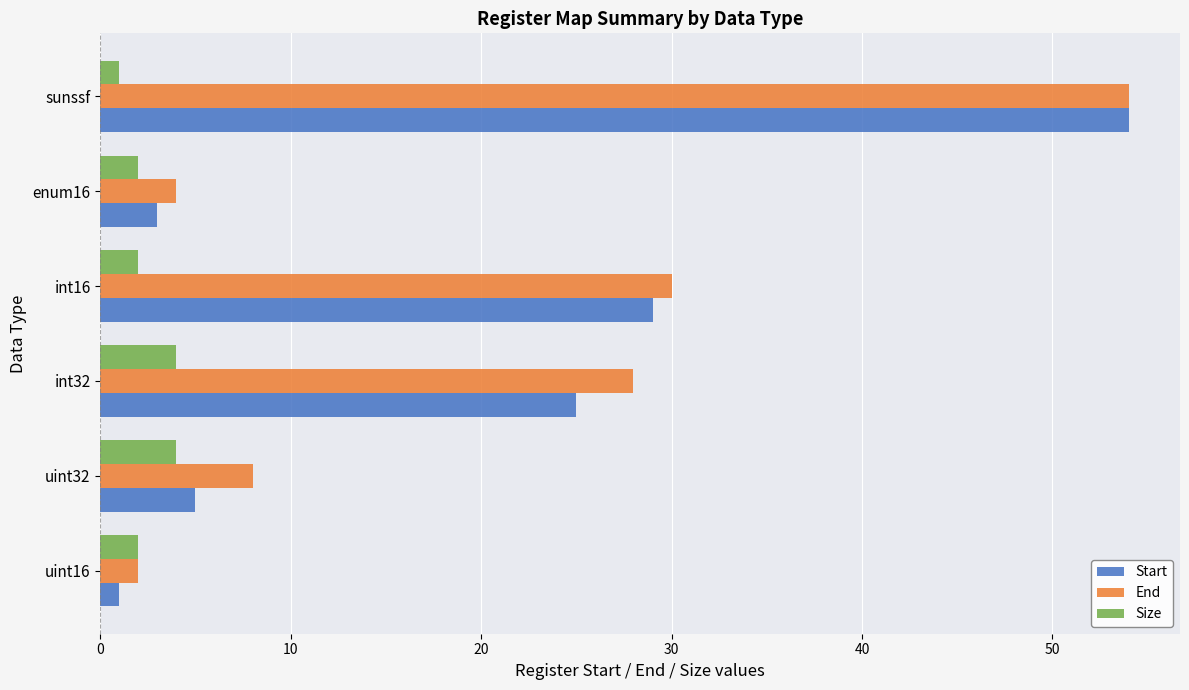

Which series has the widest spread of values?

Start